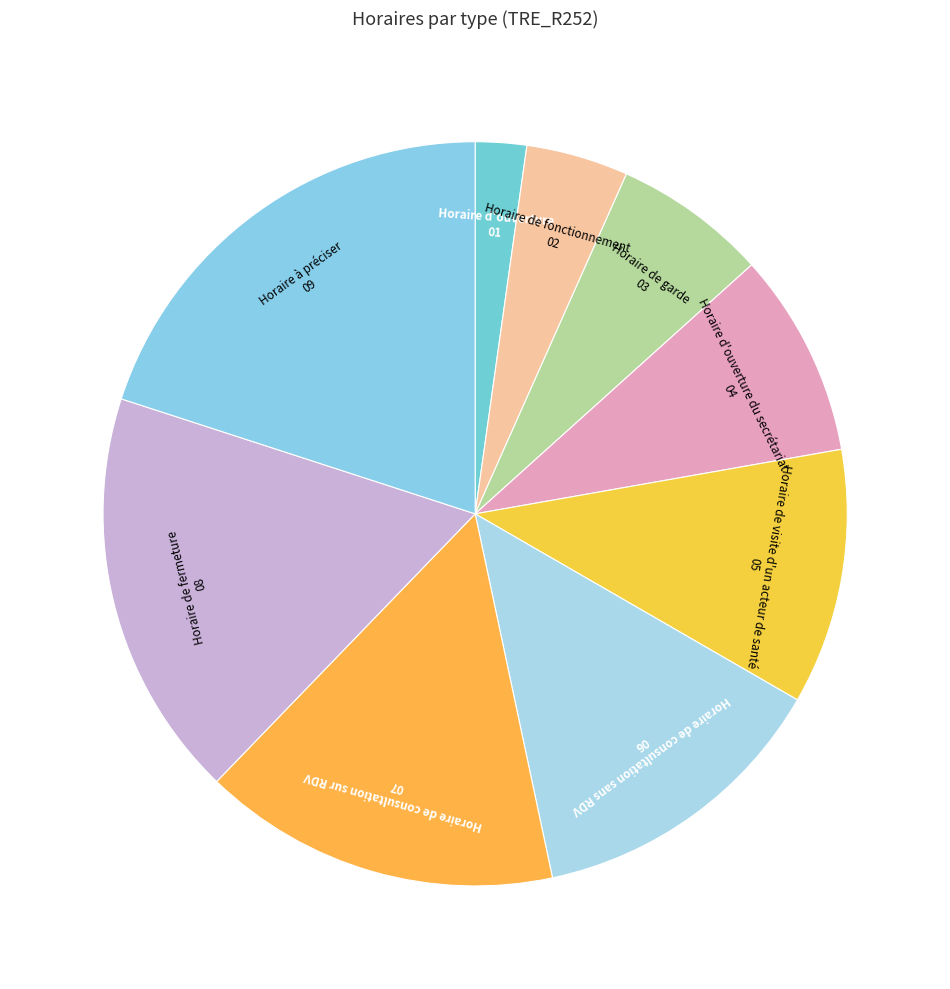

Combined, do Horaire de fermeture and Horaire de fonctionnement account for over 50%?

No